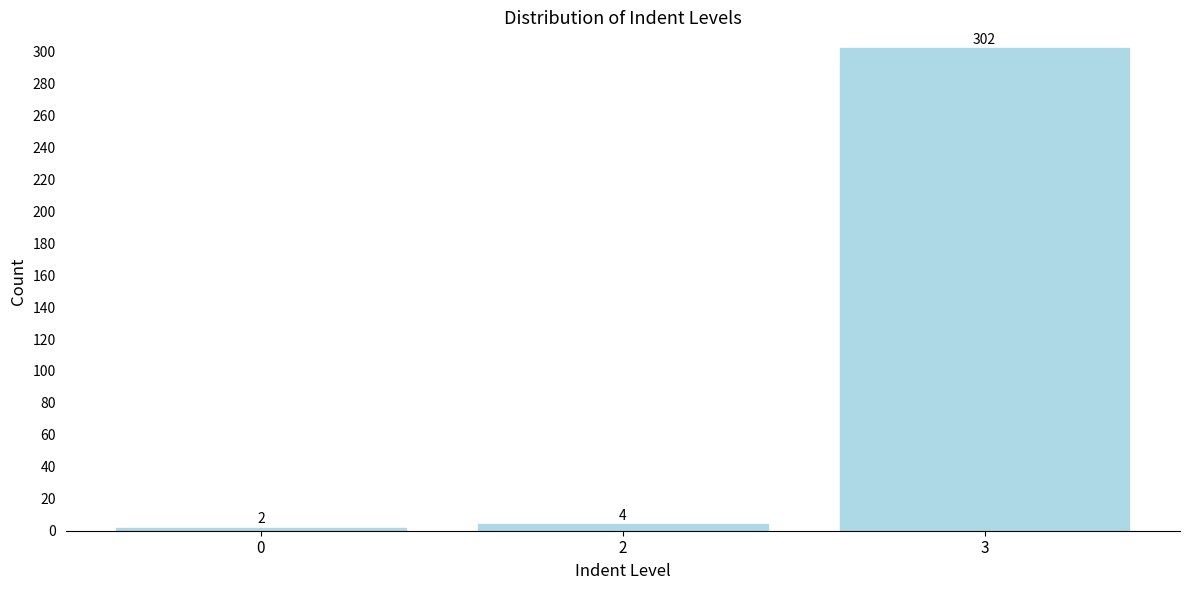

Reading right to left, what are all the values shown in this chart?

302	4	2